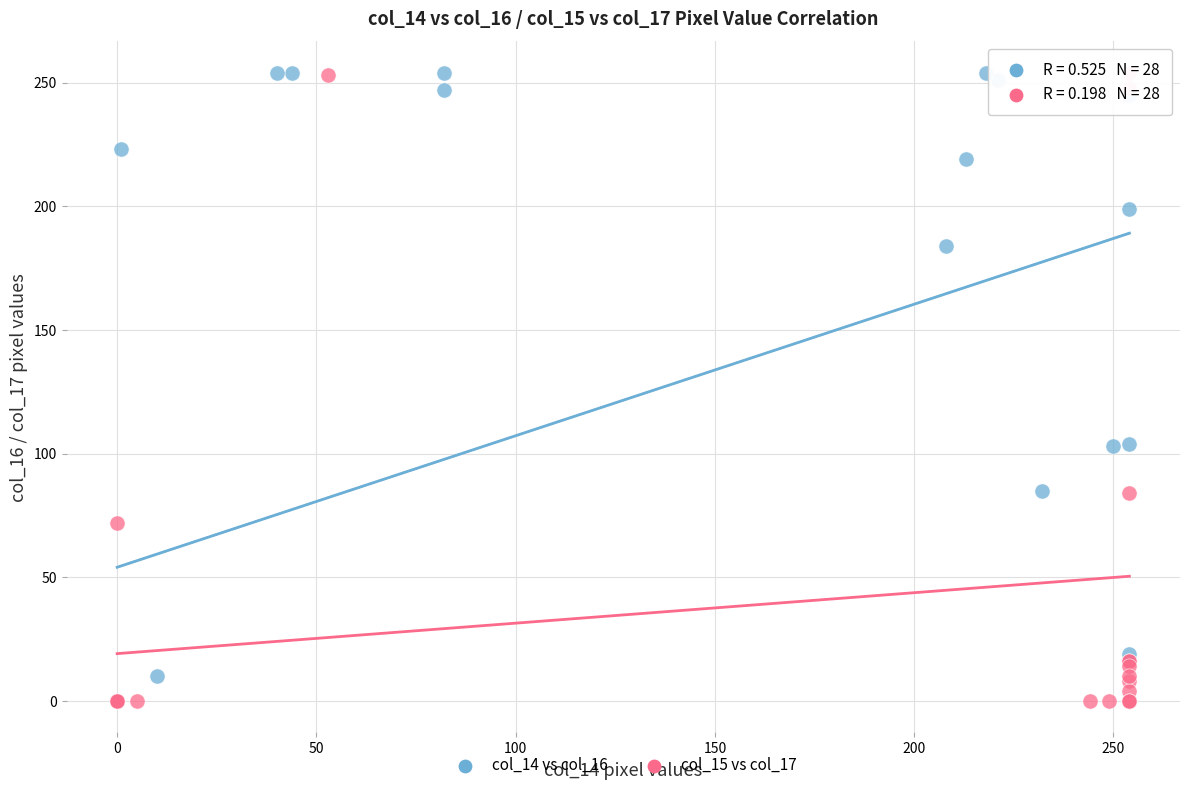

What are all the series names shown in the legend?

col_14 vs col_16, col_15 vs col_17